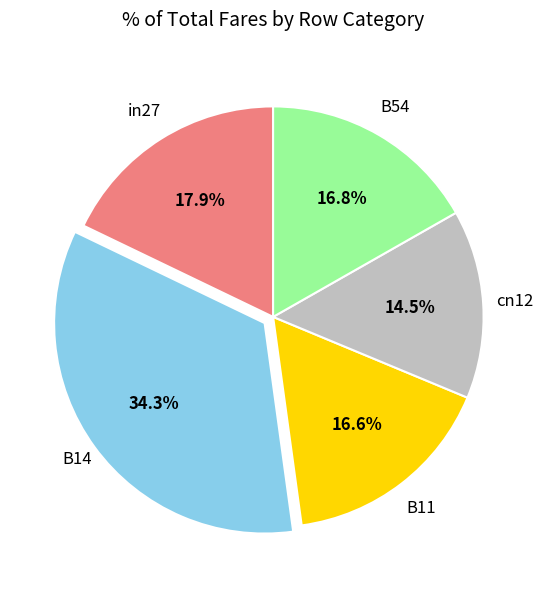

Does any single category account for the majority?

No